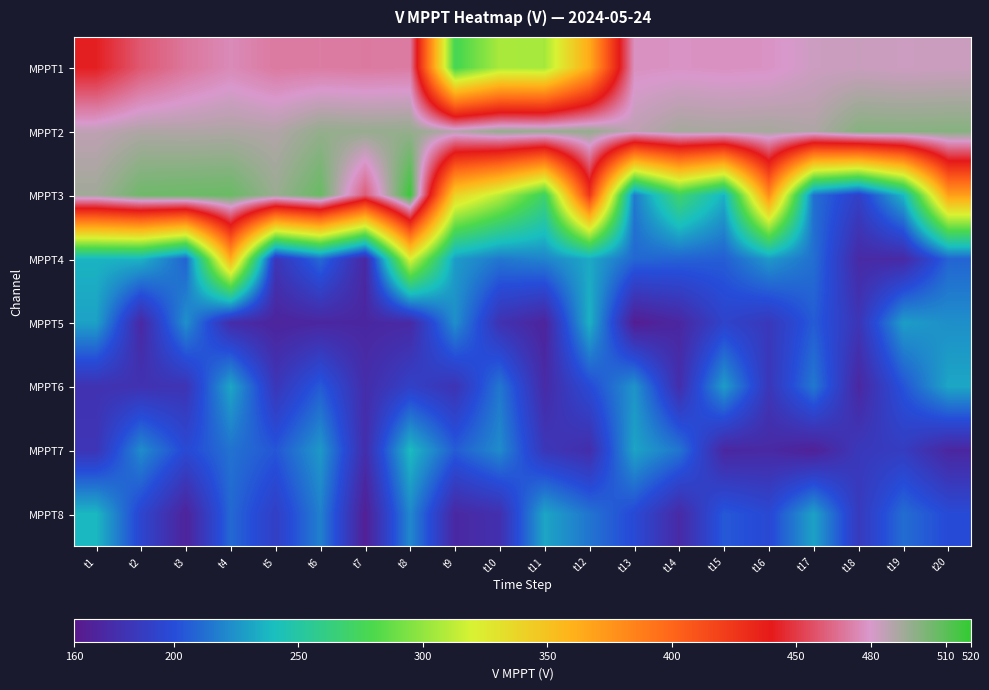

Which label corresponds to the smallest value in the chart?

t13